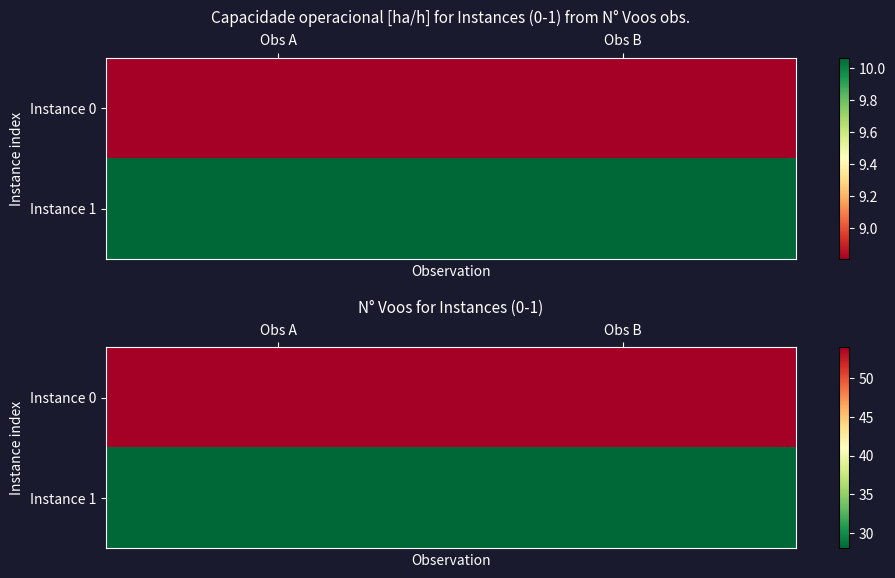

Which series has the widest spread of values?

Instance 0